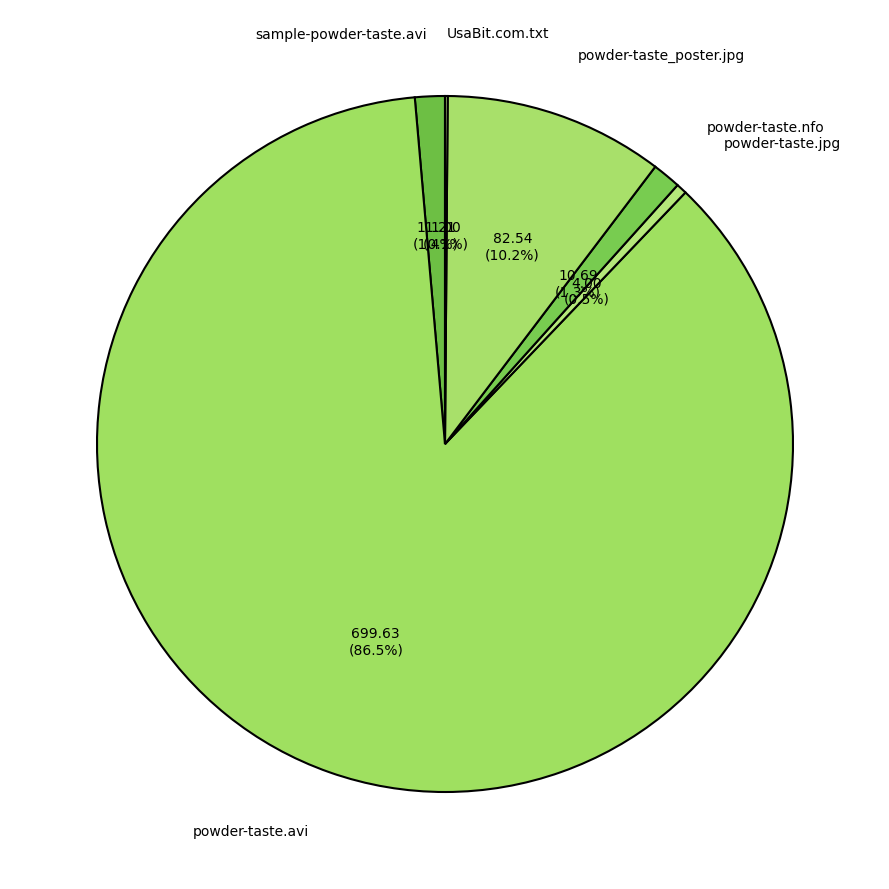

Between powder-taste.nfo and powder-taste.jpg, which is larger?

powder-taste.nfo